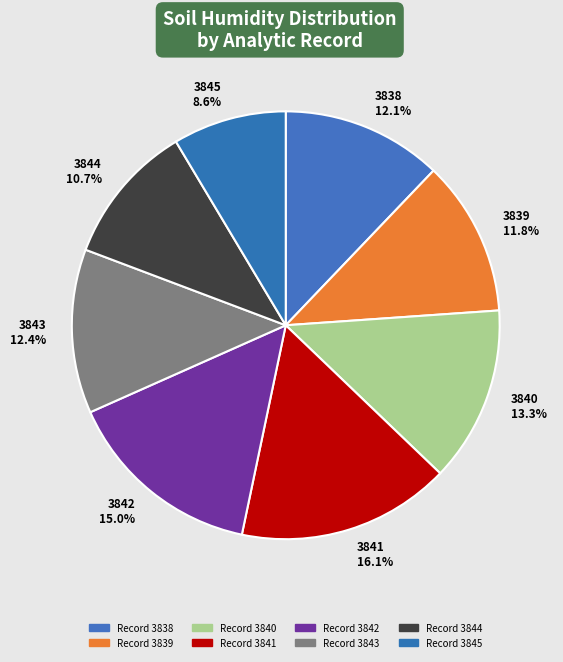

How much of the chart is everything except 3844?

89.3%